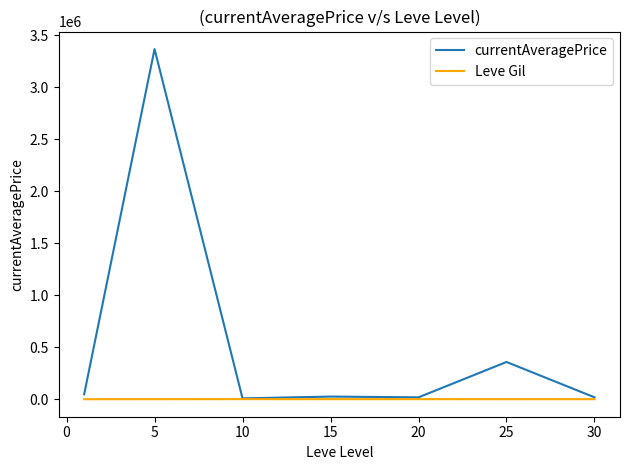

Rank the series by their average value, from highest to lowest.

currentAveragePrice, Leve Gil